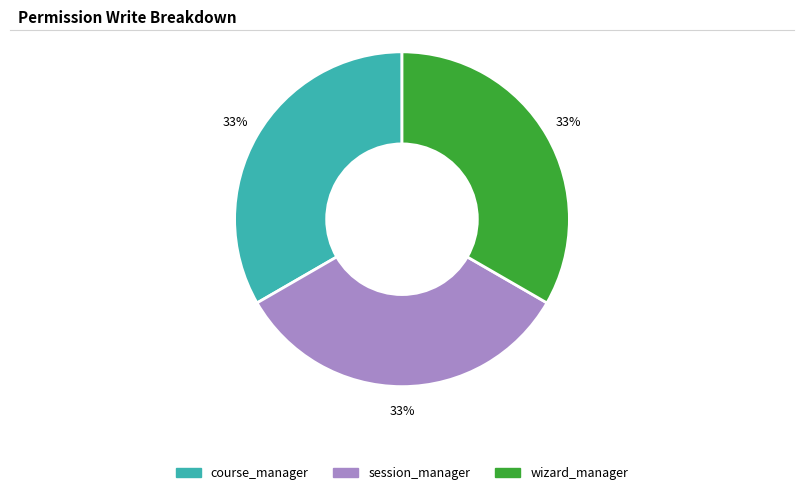

Count the number of slices in the pie.

3